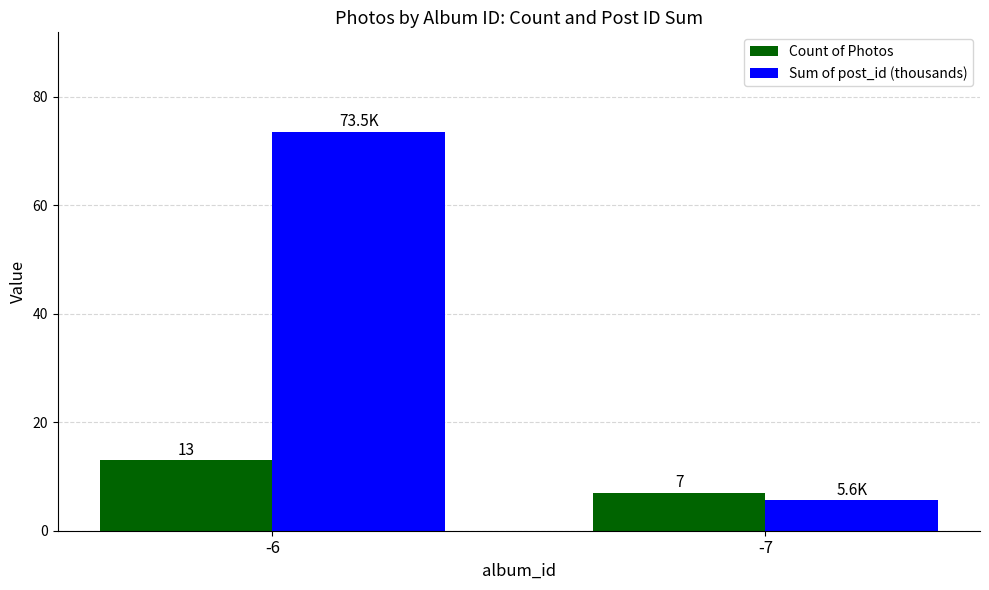

At how many categories does at least one series exceed 54?

1